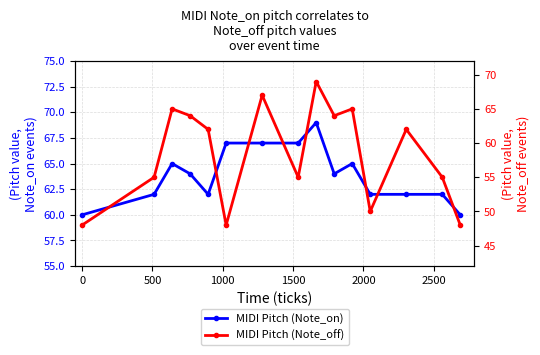

How many lines are shown in the chart?

2